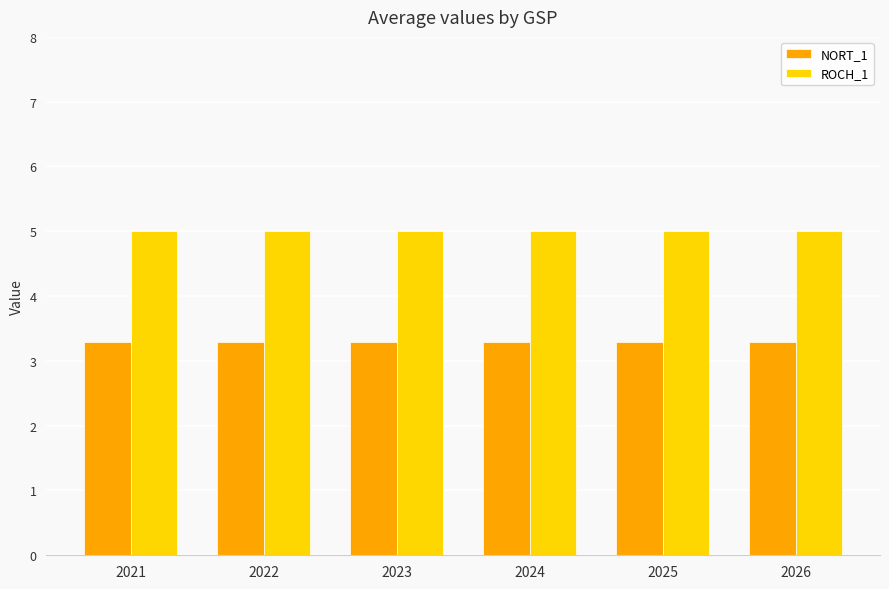

Reading left to right, transcribe all the data shown in this chart.

NORT_1: 2021=3.3	2022=3.3	2023=3.3	2024=3.3	2025=3.3	2026=3.3
ROCH_1: 2021=5.0	2022=5.0	2023=5.0	2024=5.0	2025=5.0	2026=5.0